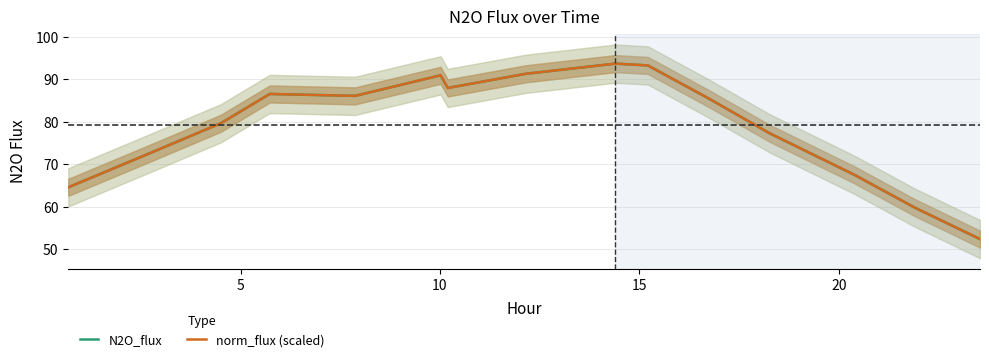

Rank the series by their average value, from highest to lowest.

norm_flux (scaled), N2O_flux